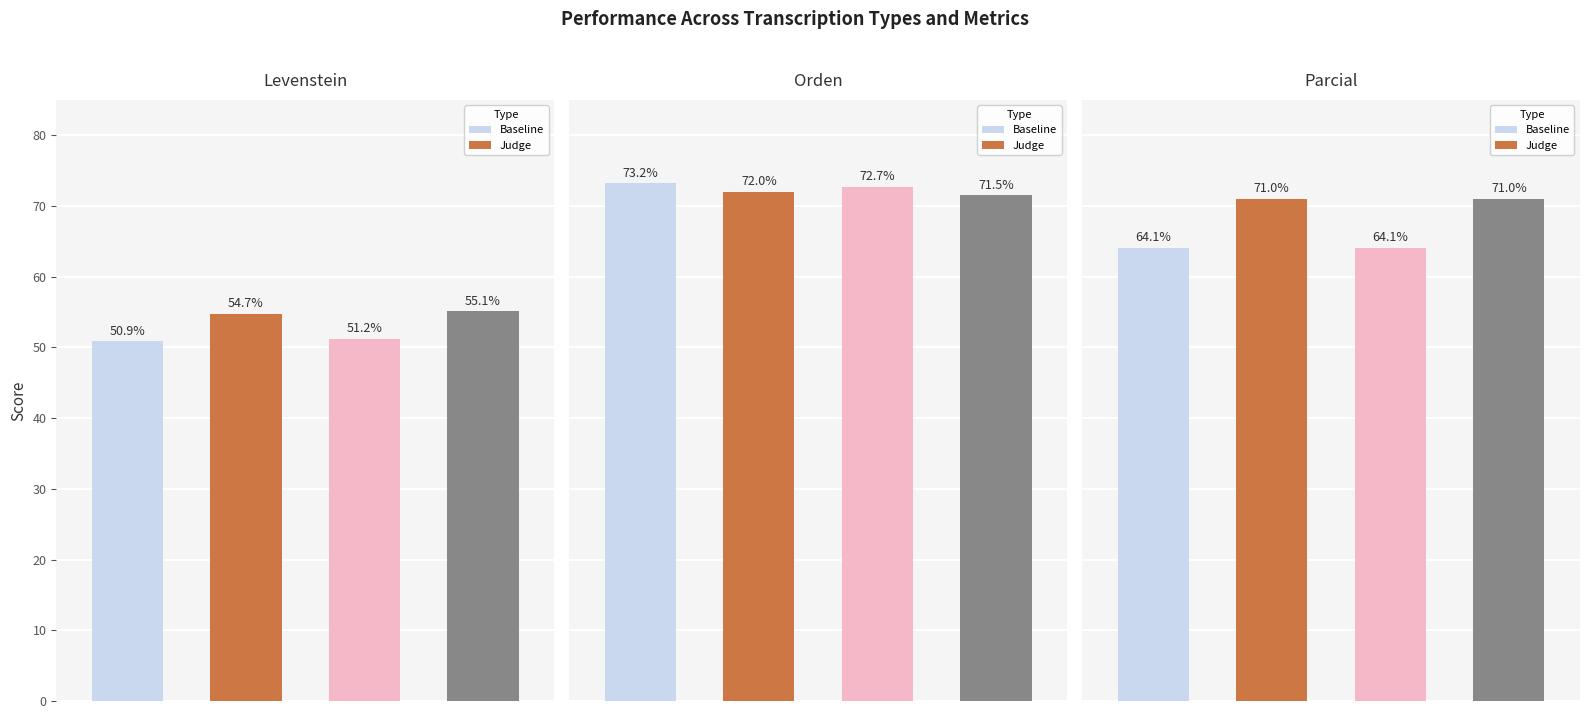

What is the value of the Parcial bar at the 1st from the left?

64.1